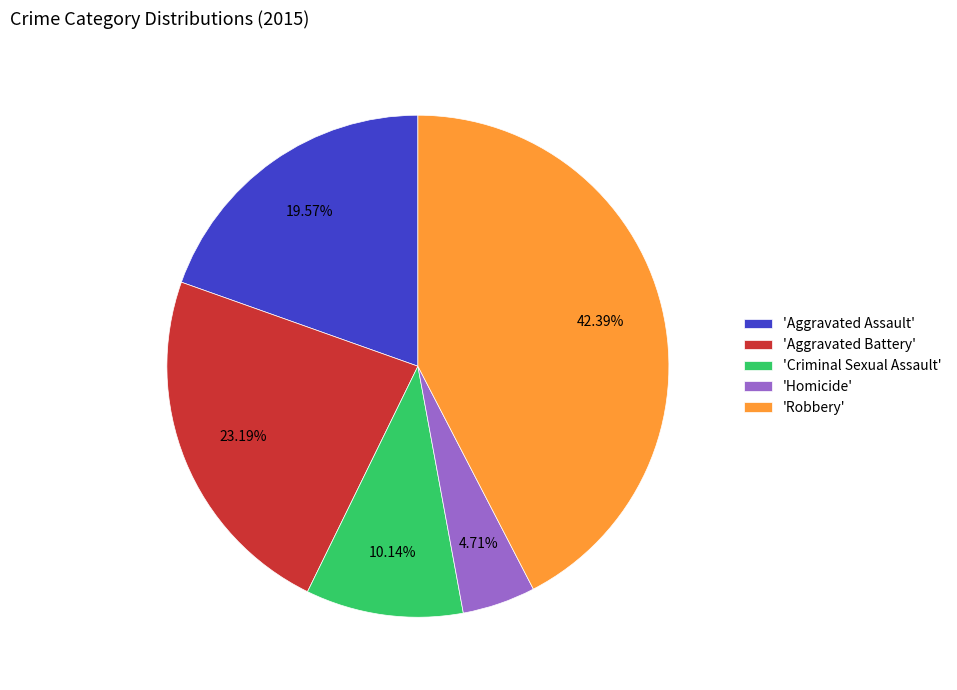

Approximately how many times larger is the value at 'Aggravated Battery' compared to 'Homicide'?

4.9